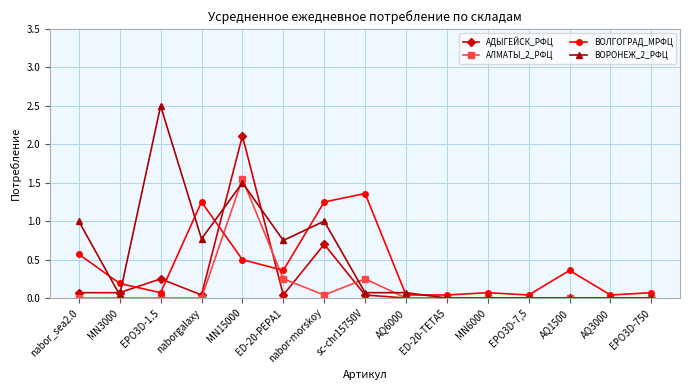

Which series has the largest range (max minus min)?

ВОРОНЕЖ_2_РФЦ